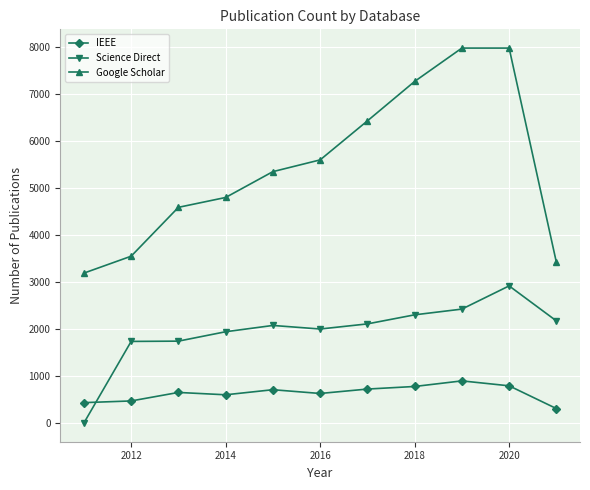

How many values in the IEEE series are below 650?

5